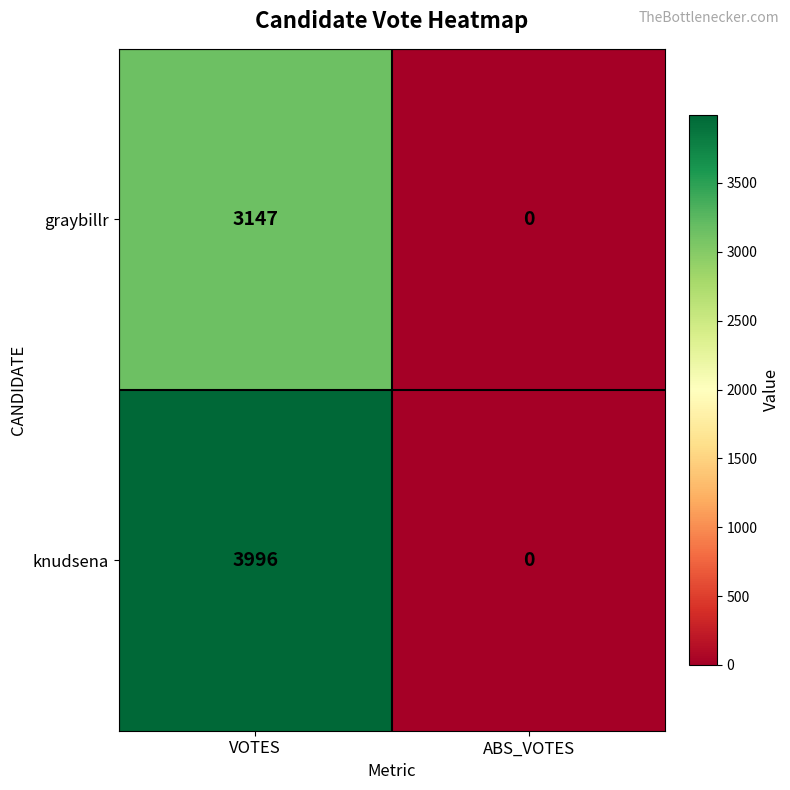

What is the maximum value shown in the chart?

3996